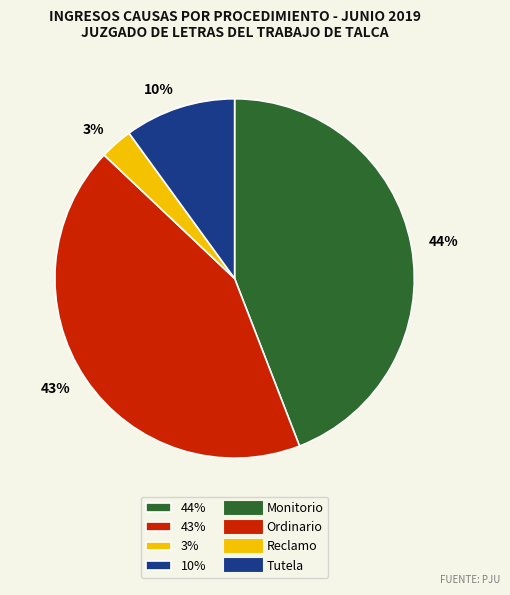

How many slices are in this pie chart?

4